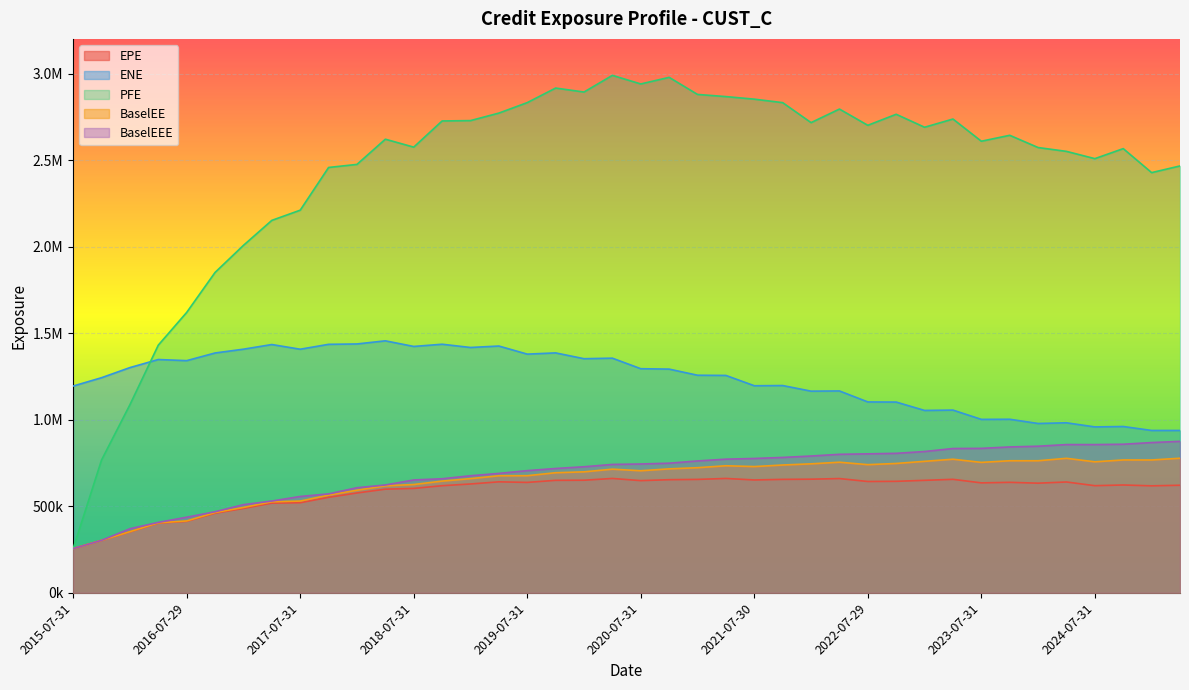

The BaselEE series shows 1244720.3 at 2022-01-31. True or false?

False